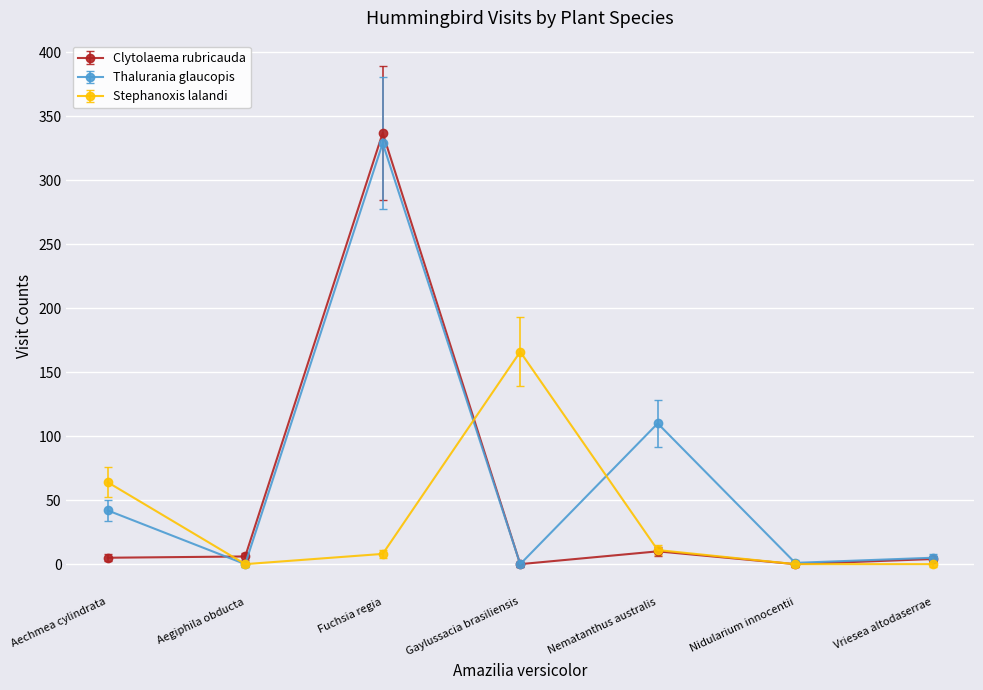

What is the difference between the second highest and minimum values in the Thalurania glaucopis series?

110